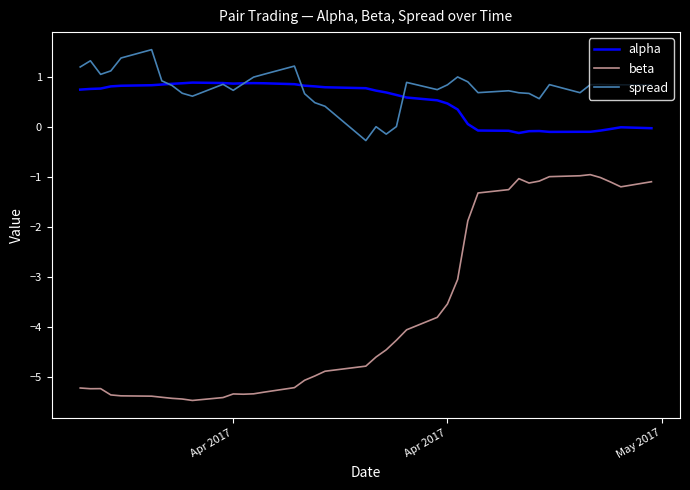

Which series has the largest range (max minus min)?

beta